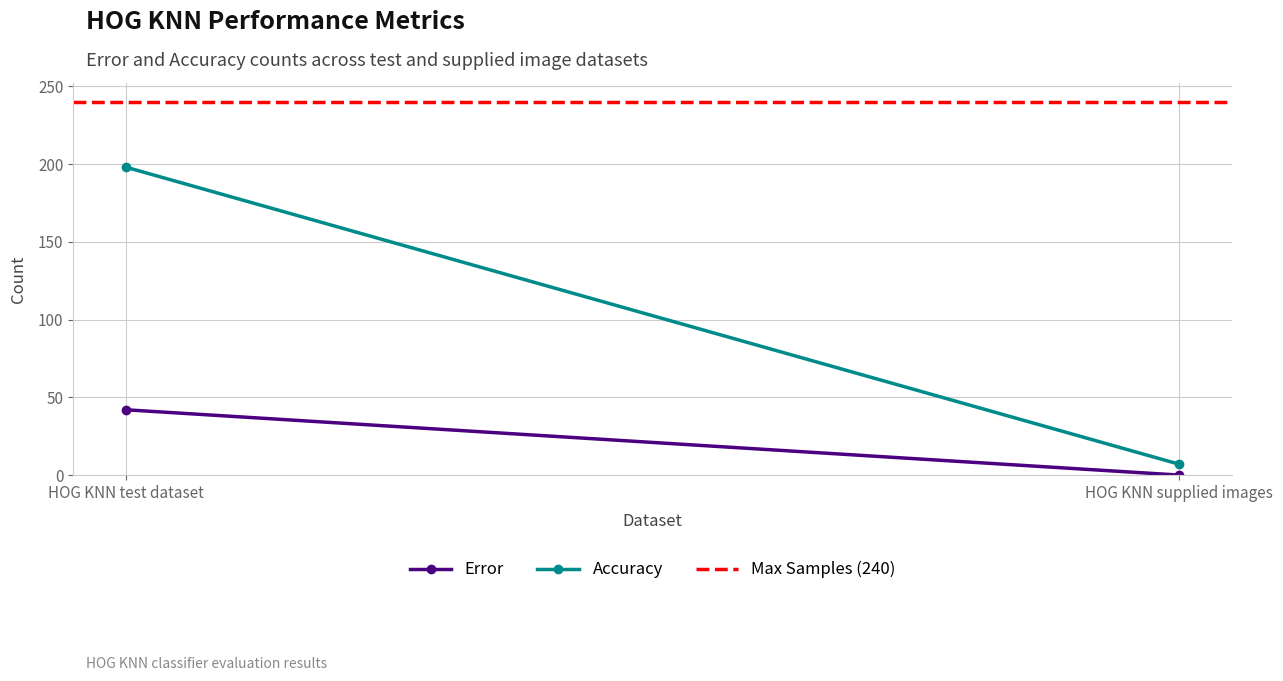

At which category does the chart reach its minimum across all series?

HOG KNN supplied images